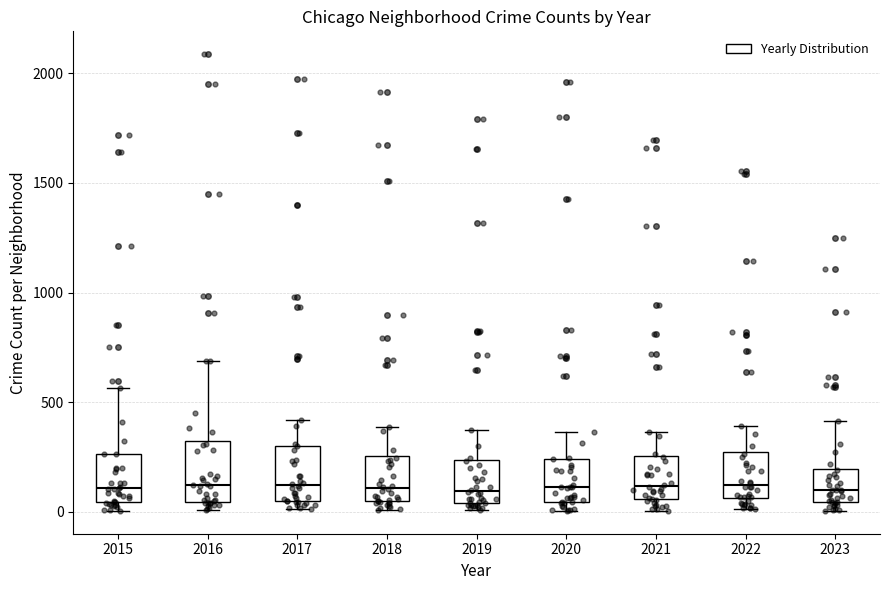

Reading left to right, read every box against the y-axis: the position of its median line, the range the box covers, and the ends of its whiskers. The values are not printed on the chart, so give them approximately, as read against the axis.

2015: median 100, box 50 to 250, whiskers 0 to 550
2016: median 150, box 50 to 300, whiskers 0 to 700
2017: median 100, box 50 to 300, whiskers 0 to 400
2018: median 100, box 50 to 250, whiskers 0 to 400
2019: median 100, box 50 to 250, whiskers 0 to 400
2020: median 100, box 50 to 250, whiskers 0 to 350
2021: median 100, box 50 to 250, whiskers 0 to 350
2022: median 100, box 50 to 250, whiskers 0 to 400
2023: median 100, box 50 to 200, whiskers 0 to 400